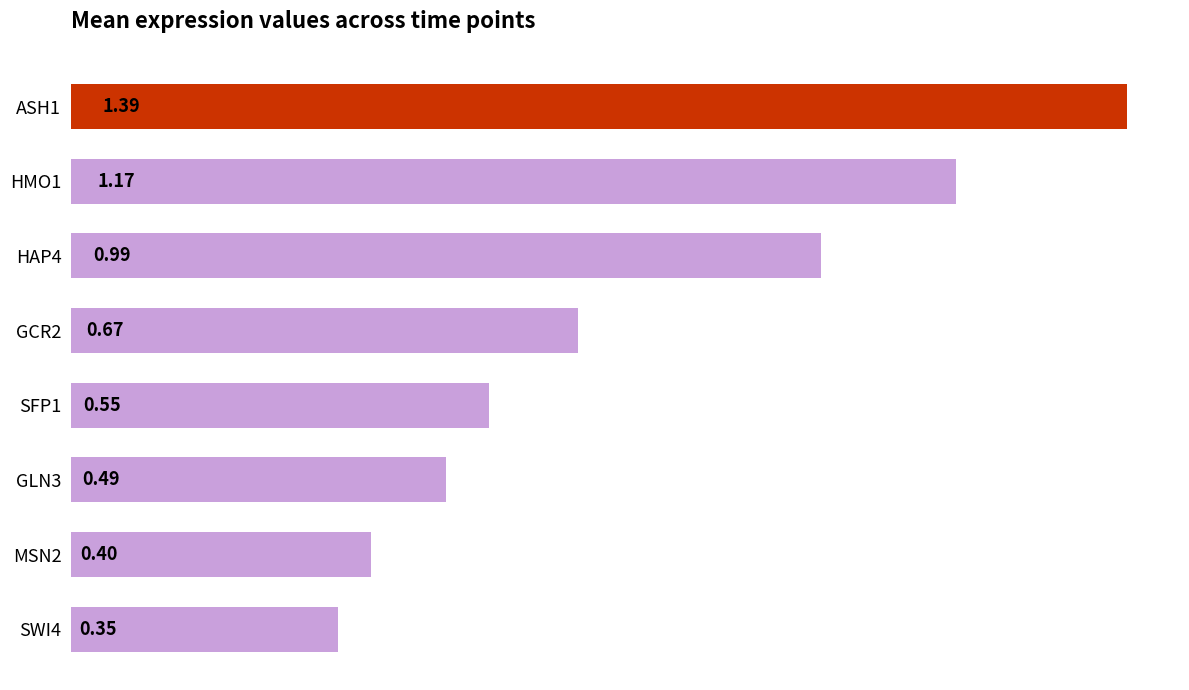

What is the average value?

0.8